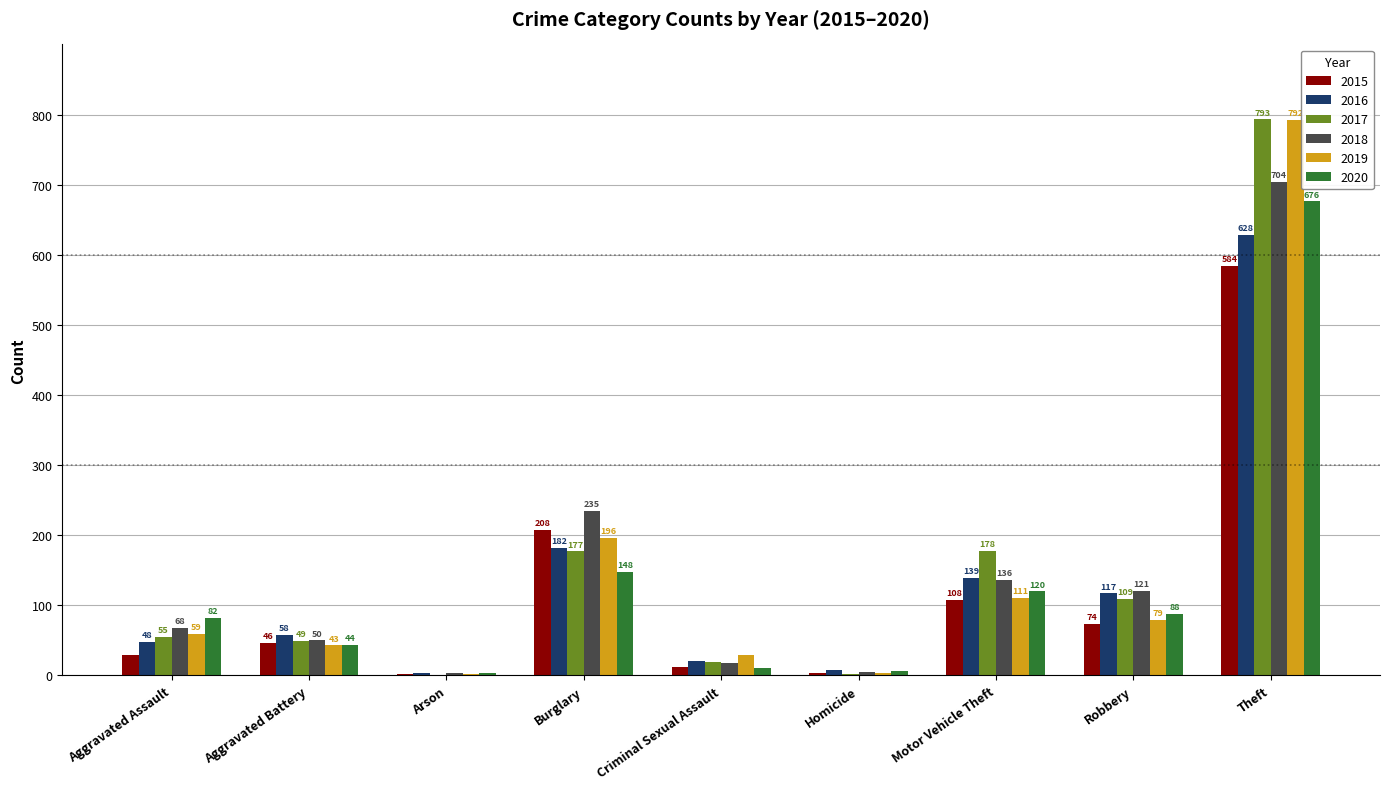

What is the sum of all 2019 values?

1314